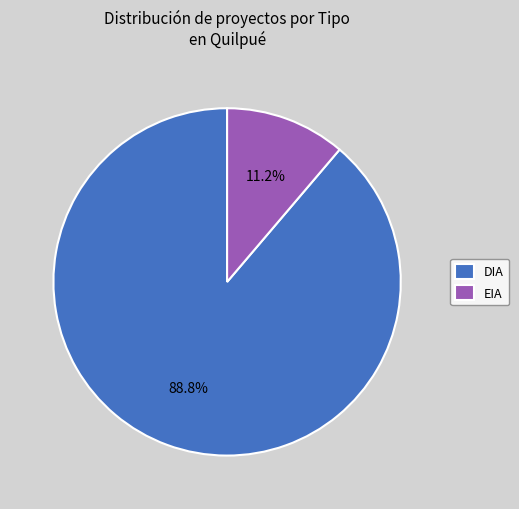

What is the majority slice?

DIA